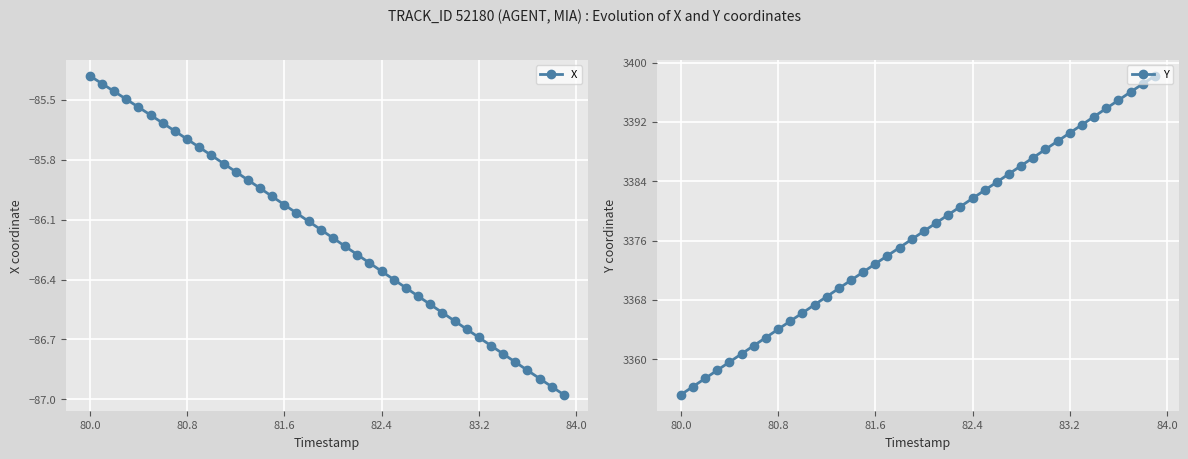

Does the chart display data point markers on the line(s)?

Yes